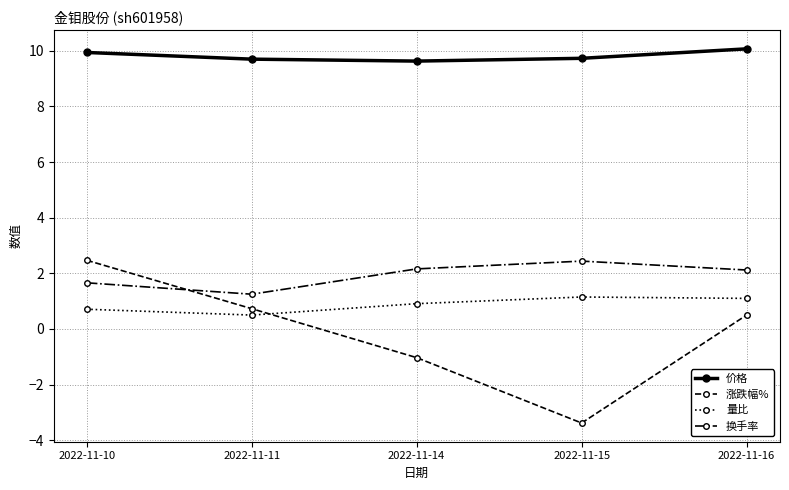

Is the value of 换手率 at 2022-11-16 greater than the value of 涨跌幅% at 2022-11-10?

No